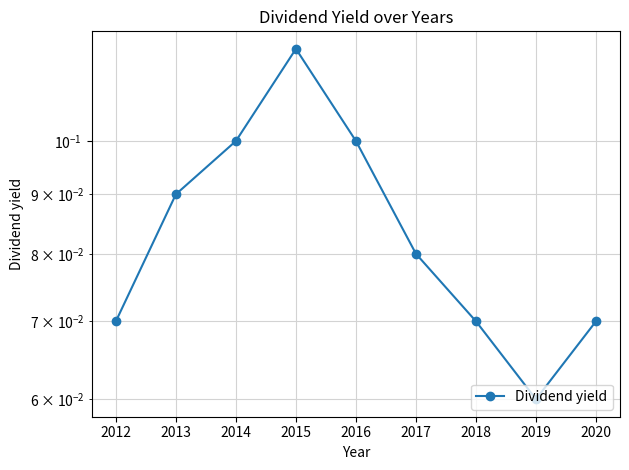

The value at 2017 is 0.1. True or false?

False